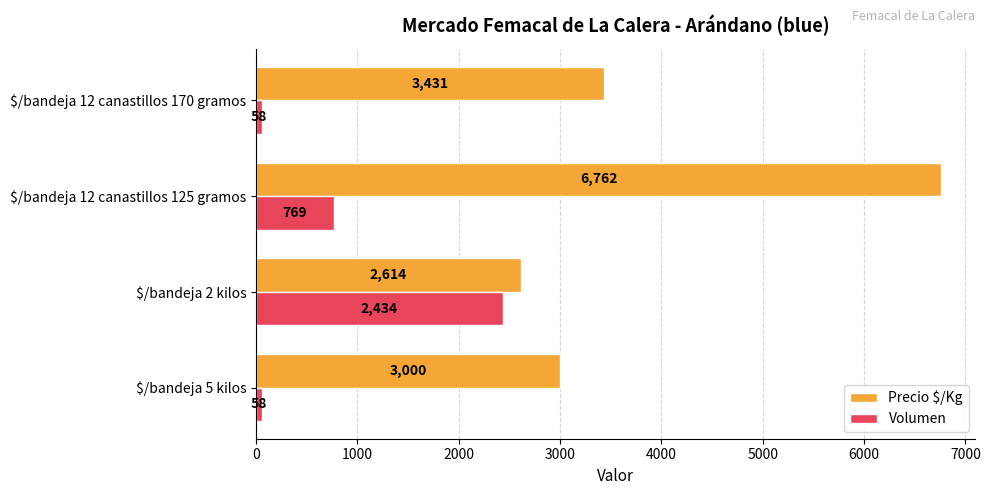

At which category is the sum across all series the highest?

$/bandeja 12 canastillos 125 gramos